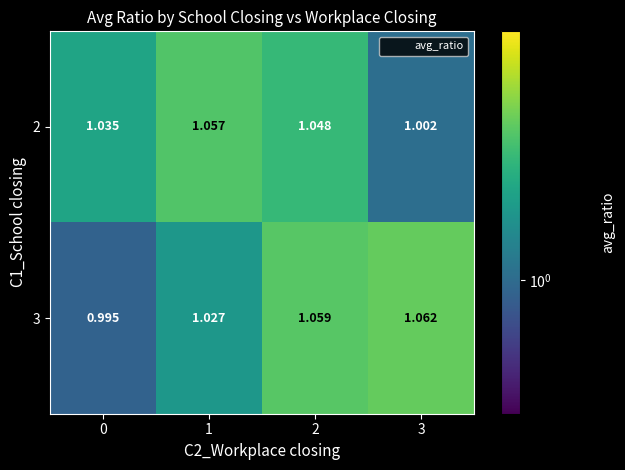

Is the value of 2 at 1 greater than the value of 3 at 0?

Yes